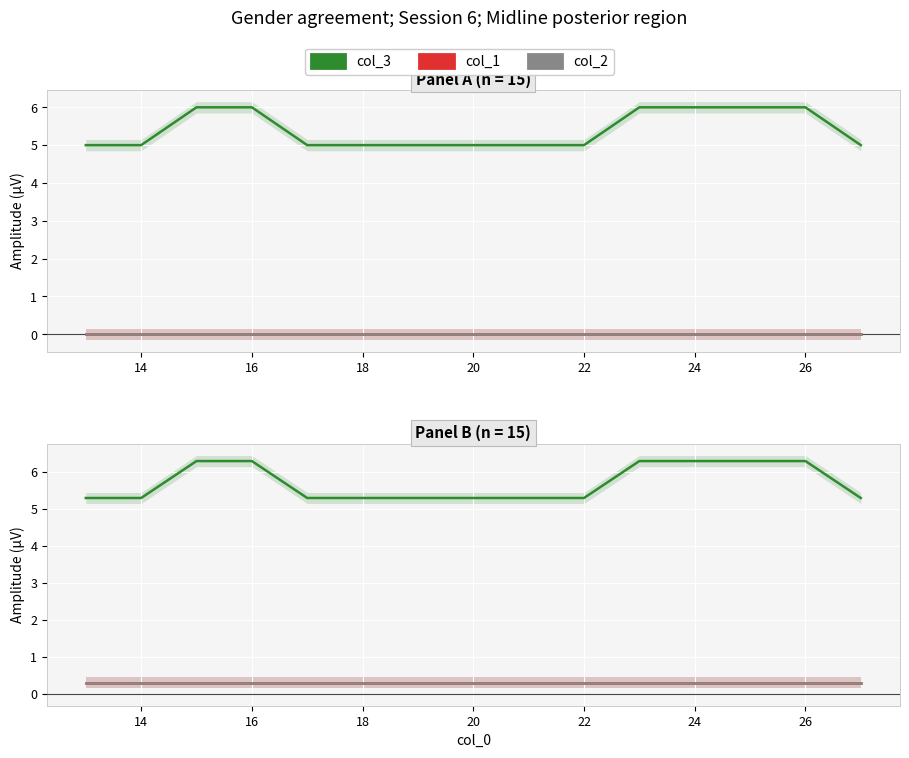

What is the value of the col_1 point at the 13th from the left?

0.3